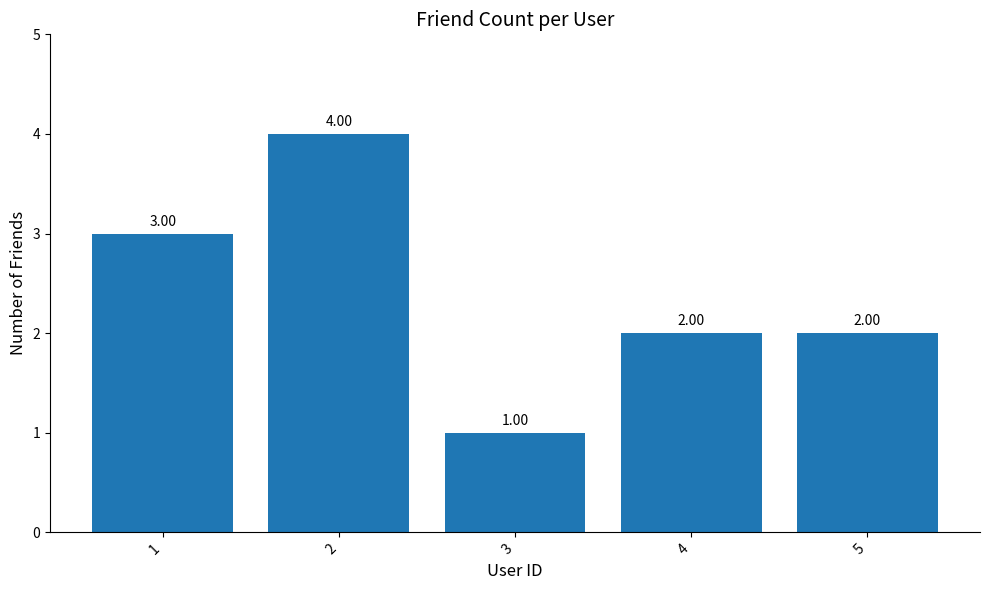

What is the sum of all values?

12